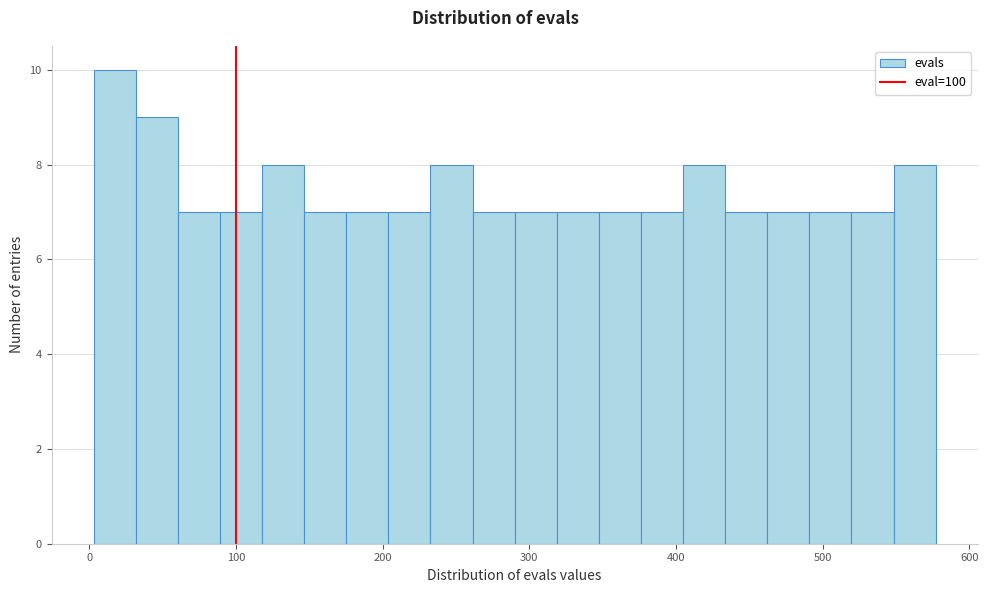

Around what value on the x-axis is the tallest bar? Give the approximate position of its centre, as read against the axis.

20